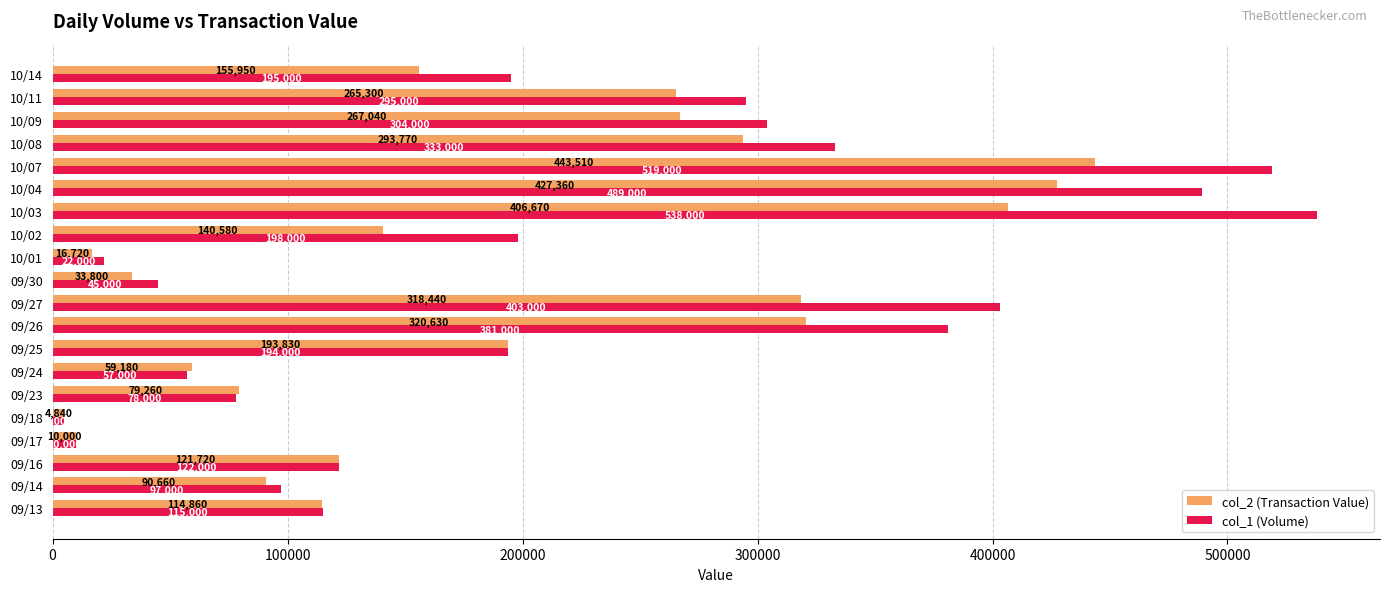

What is the smallest value displayed?

4840